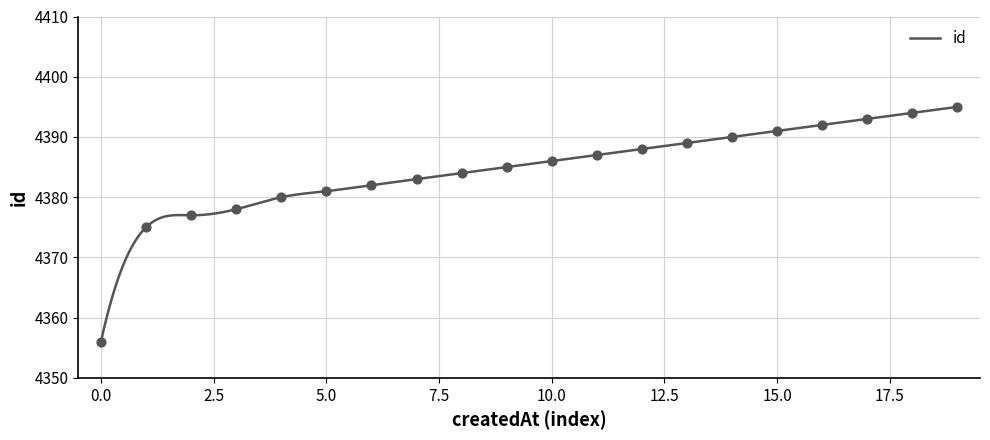

Approximately how many times larger is the value at 2020-11-06 21:55:47 compared to 2020-11-06 21:55:48?

1.0